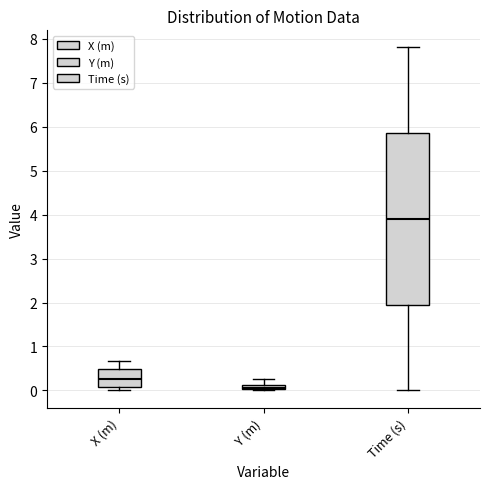

Which box is the tallest, from its lower edge to its upper edge?

Time (s)